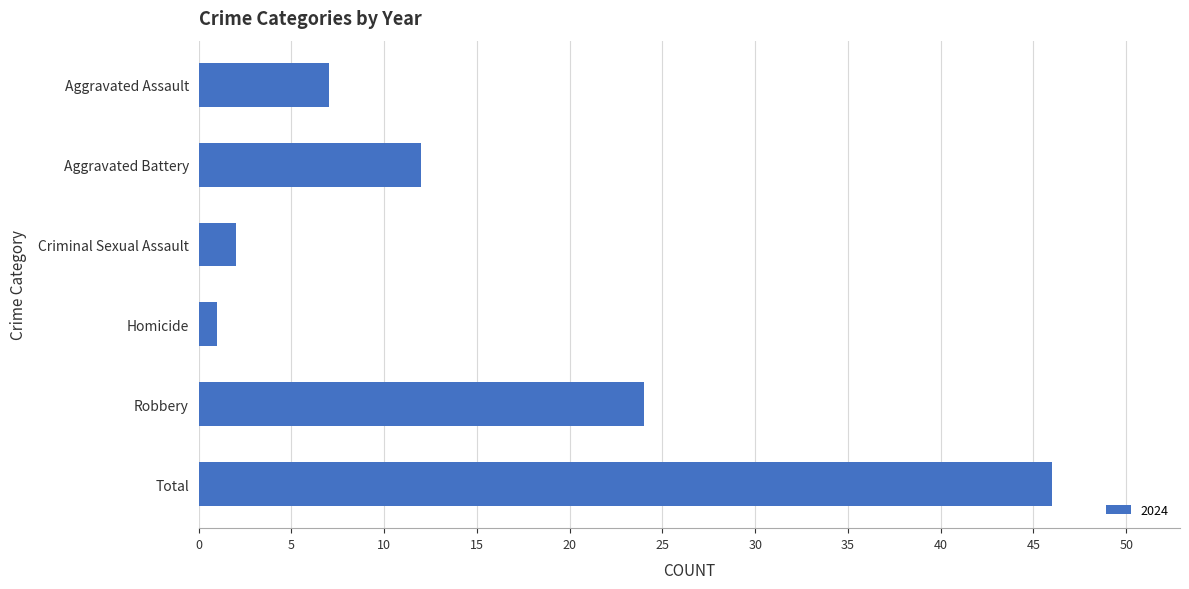

Where is the data nearest to the value 23?

Robbery